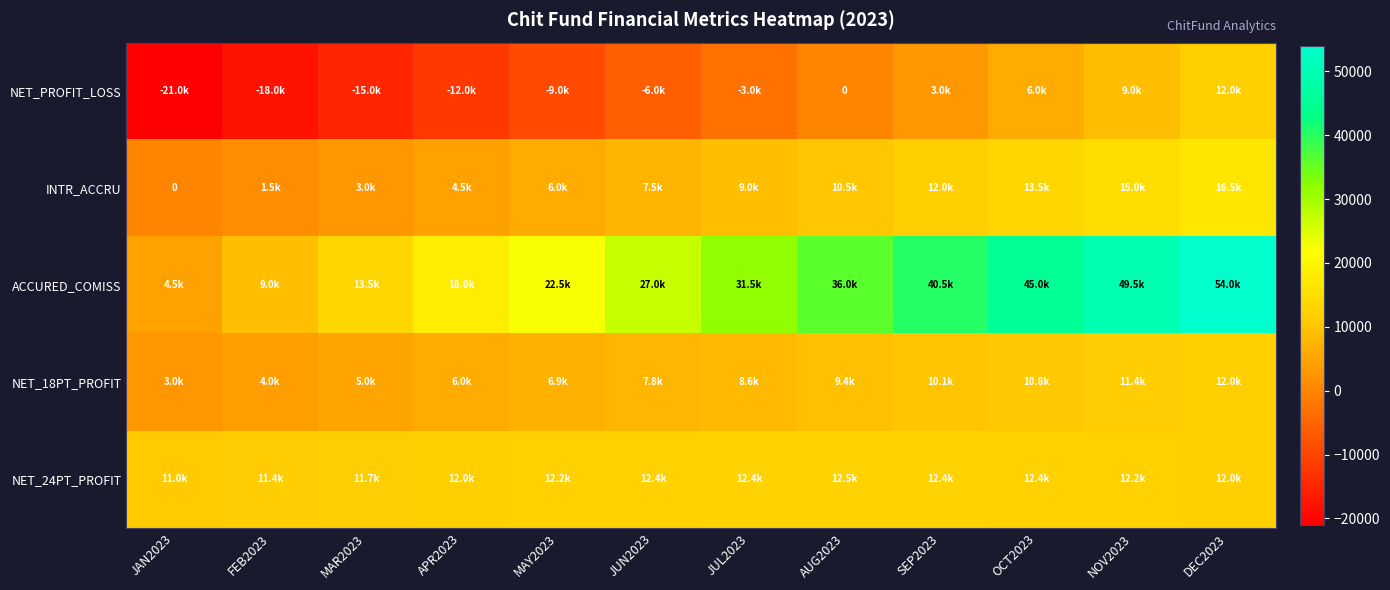

Rank the series at DEC2023 from lowest to highest value.

NET_PROFIT_LOSS, NET_18PT_PROFIT, NET_24PT_PROFIT, INTR_ACCRU, ACCURED_COMISS